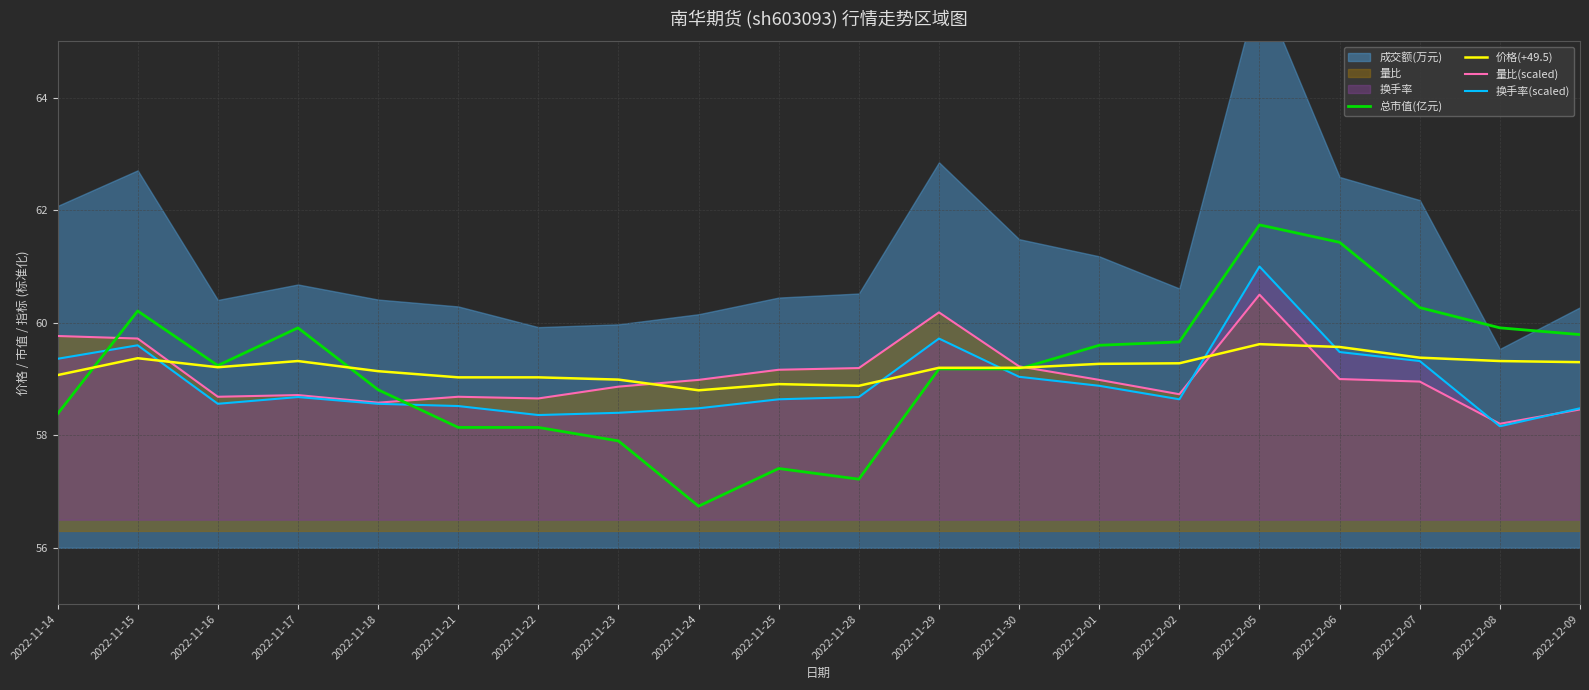

What is the sum of the 价格(+49.5) values at 2022-11-29 and 2022-12-02?

118.5